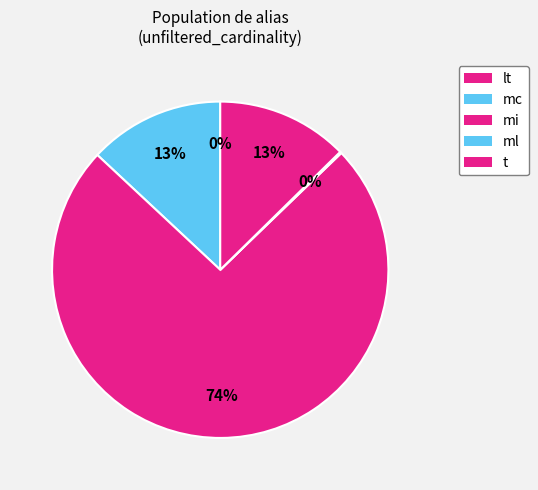

To the nearest percent, what percentage of the pie is mi?

74%